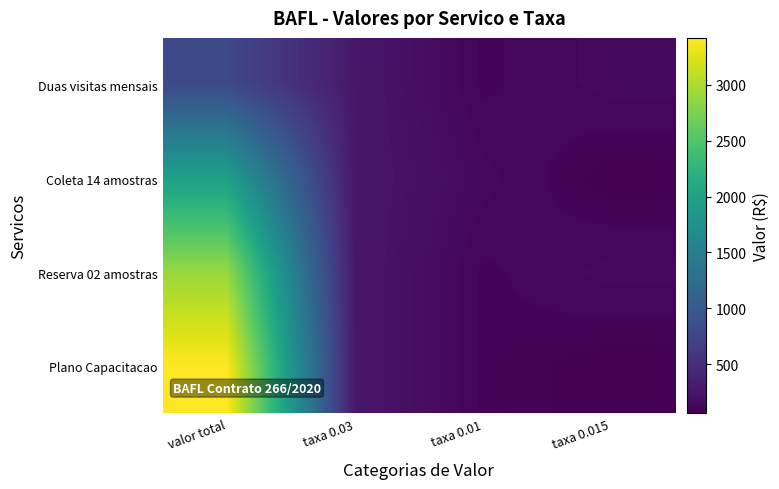

Rank the series by their average value, from lowest to highest.

Duas visitas mensais, Coleta 14 amostras, Reserva 02 amostras, Plano Capacitacao